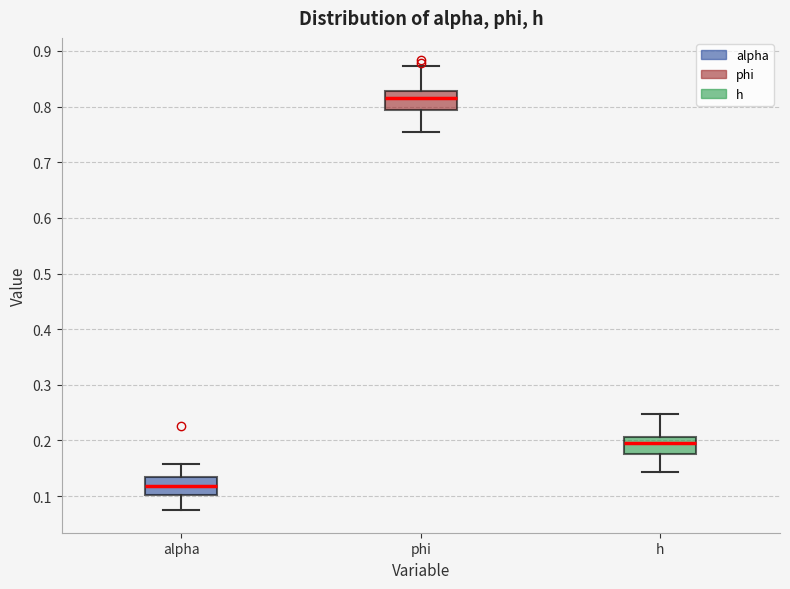

Reading left to right, read every box against the y-axis: the position of its median line, the range the box covers, and the ends of its whiskers. The values are not printed on the chart, so give them approximately, as read against the axis.

alpha: median 0.12, box 0.10 to 0.13, whiskers 0.07 to 0.16
phi: median 0.82, box 0.79 to 0.83, whiskers 0.75 to 0.87
h: median 0.19, box 0.18 to 0.21, whiskers 0.14 to 0.25